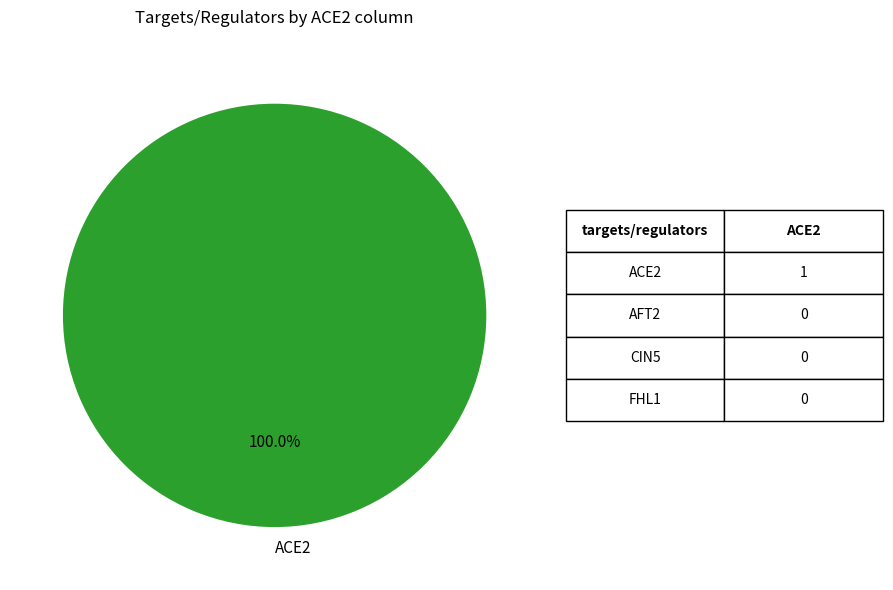

Rank the categories by value from lowest to highest.

ACE2